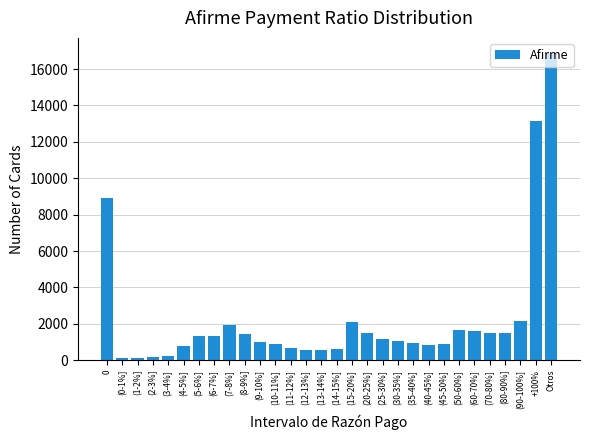

What is the difference between the second highest and minimum values?

13068